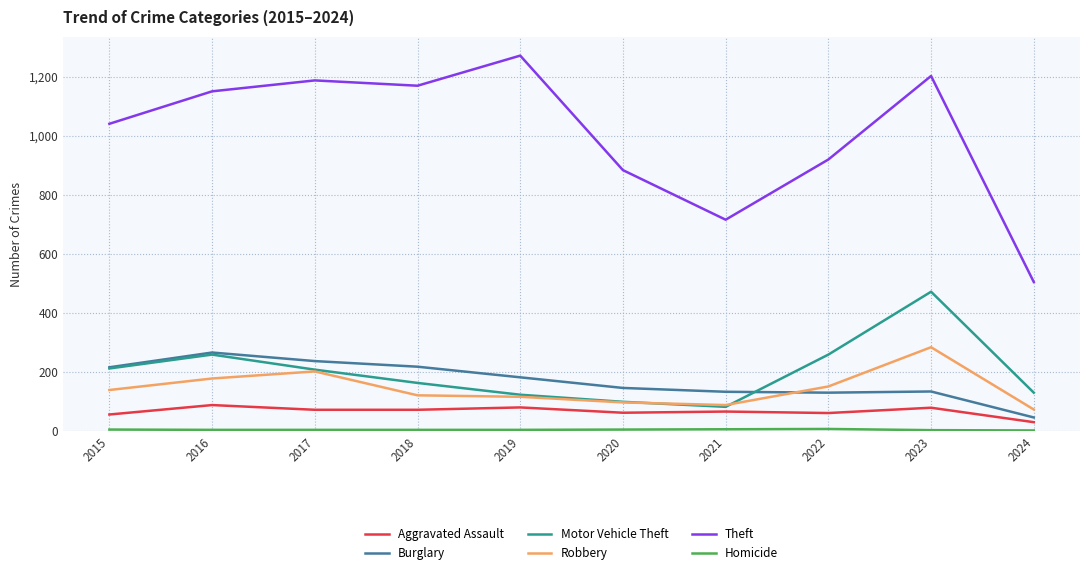

Which series has the largest range (max minus min)?

Theft